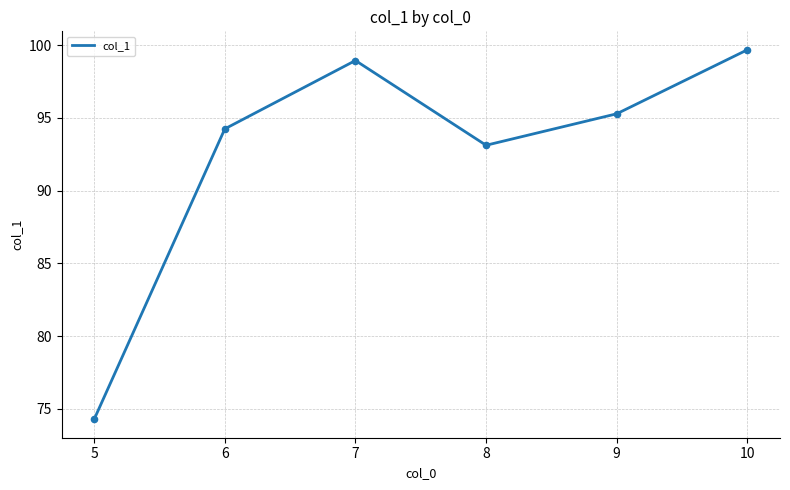

Which has a higher value, 6 or 9?

9